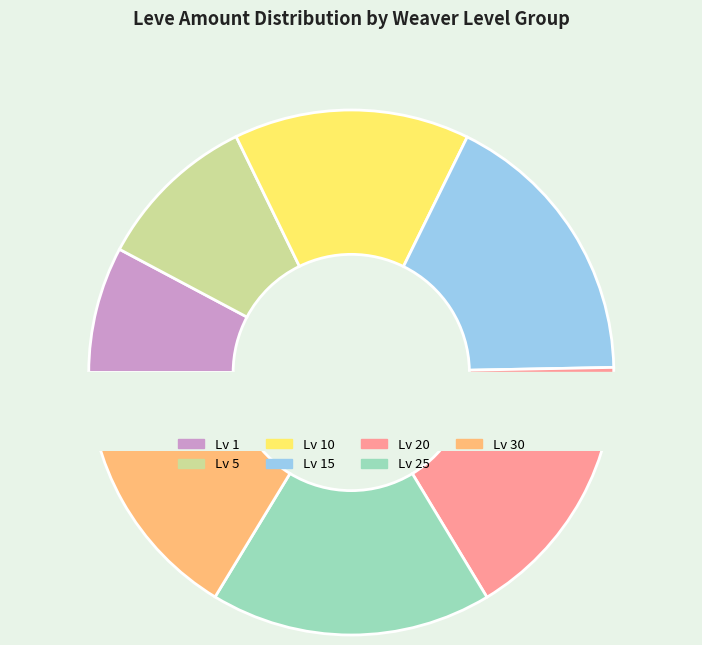

How many segments does this pie chart have?

6